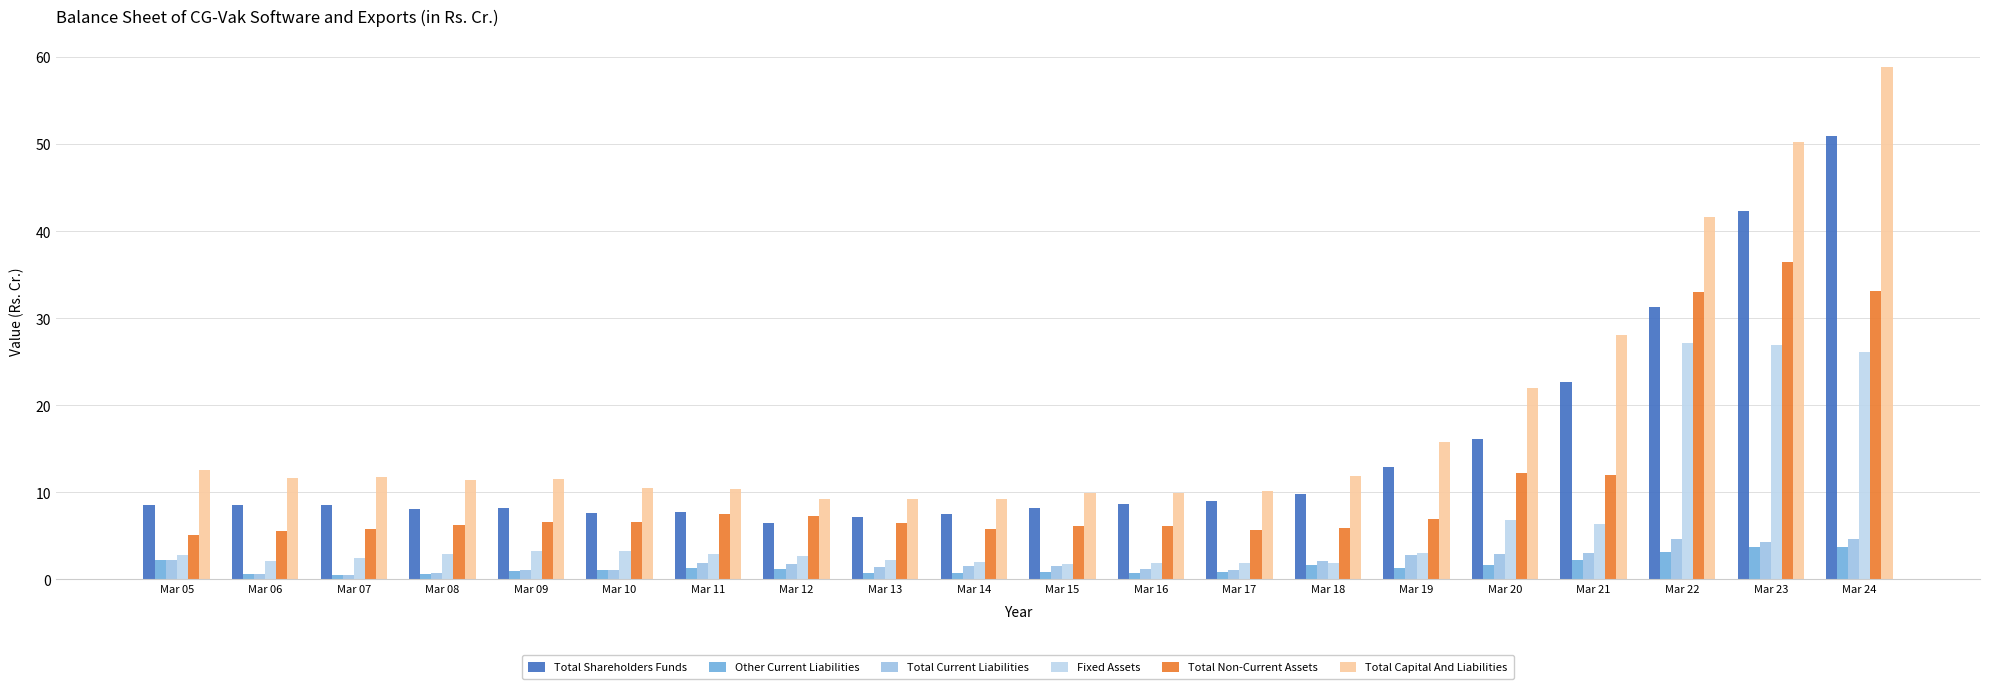

What is the value of the Total Non-Current Assets bar at the 7th from the left?

7.6